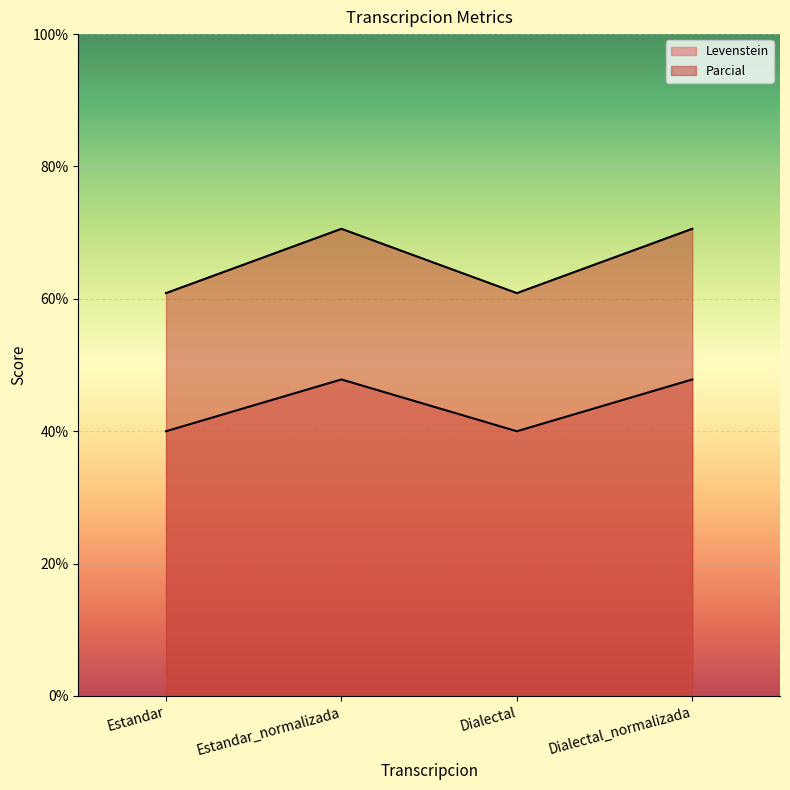

How many data points in Levenstein are above 47?

2